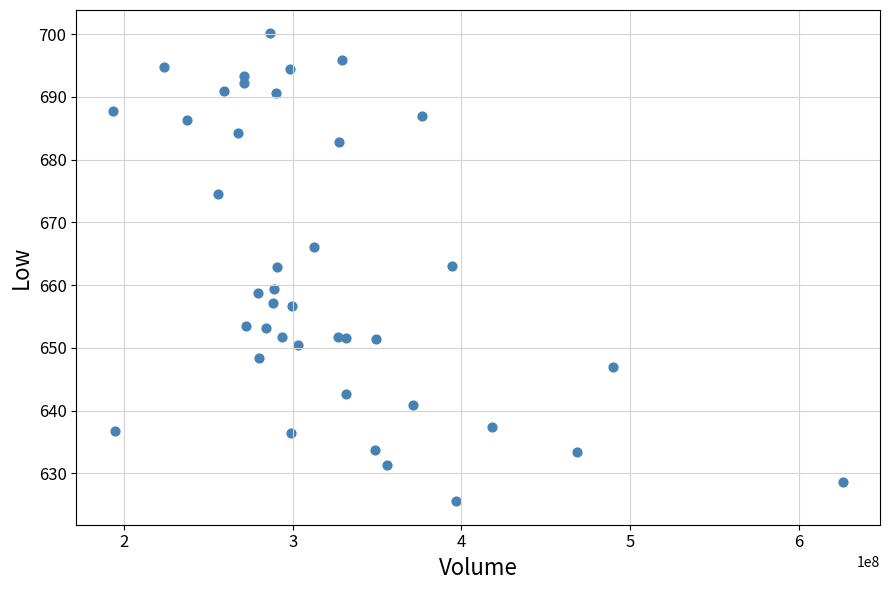

What is the range of X values (max minus min)?

432894600.0